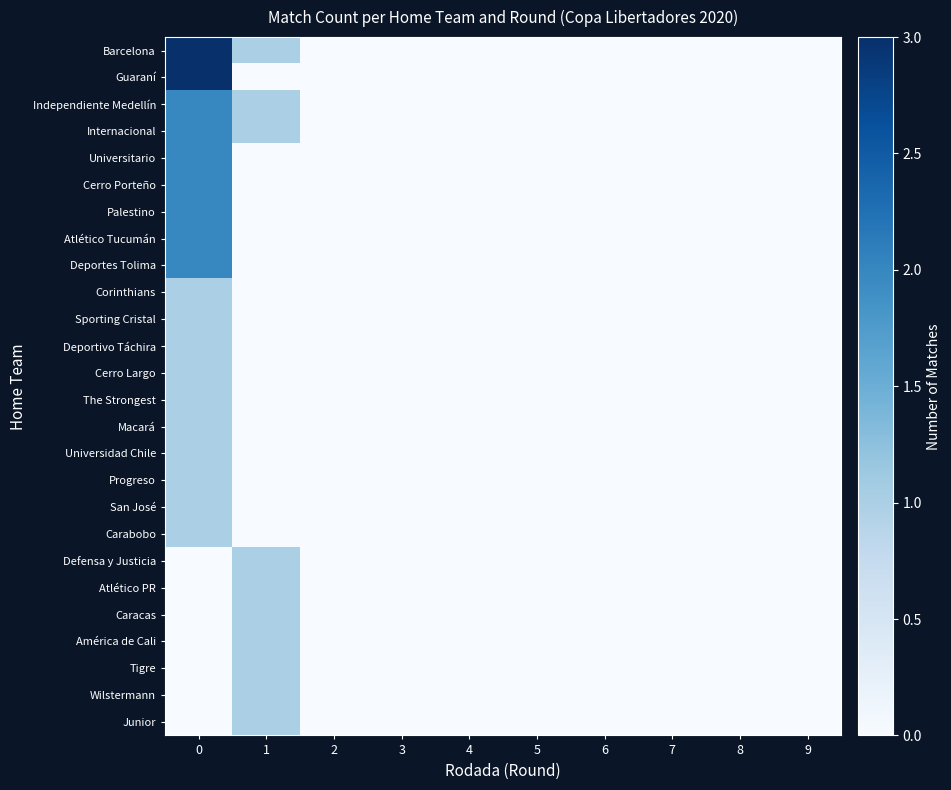

Which category has the lowest value across all series?

2